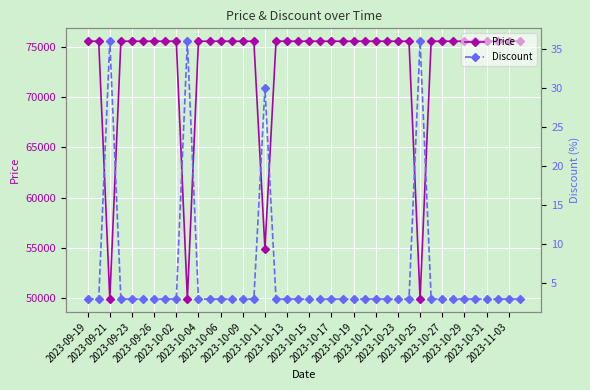

Rank the series by their maximum value, from highest to lowest.

Price, Discount